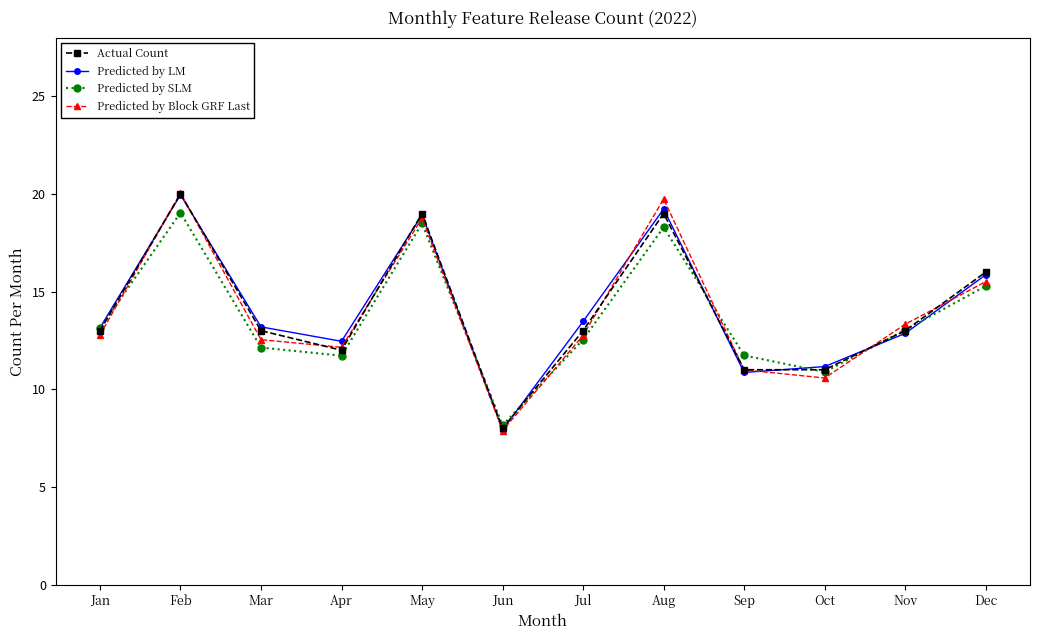

How many interior local peaks does the Actual Count series have?

3